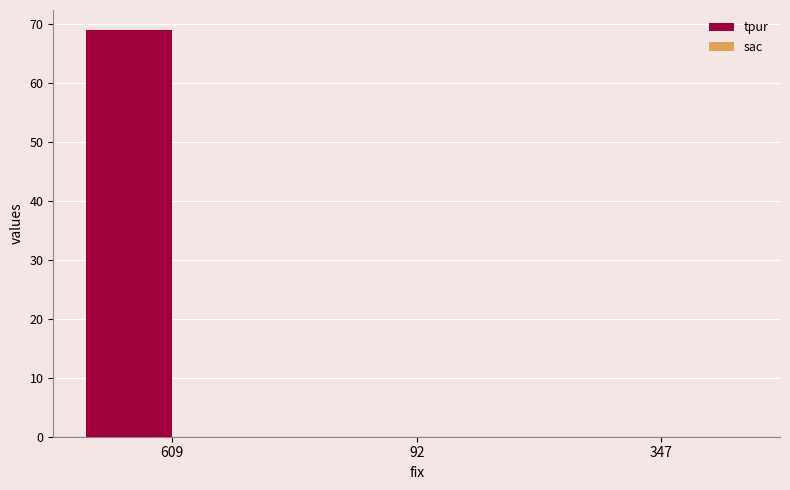

What is the sum of the values at 609 and 92?

69